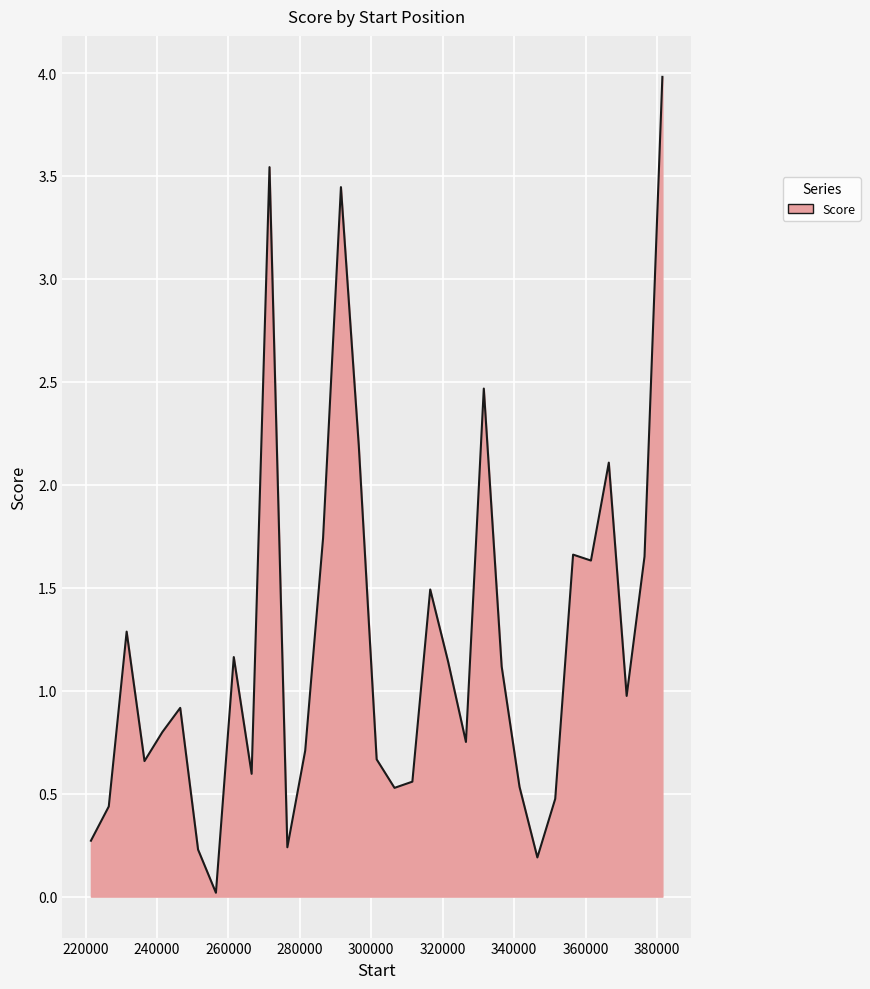

What is the maximum value shown in the chart?

4.0